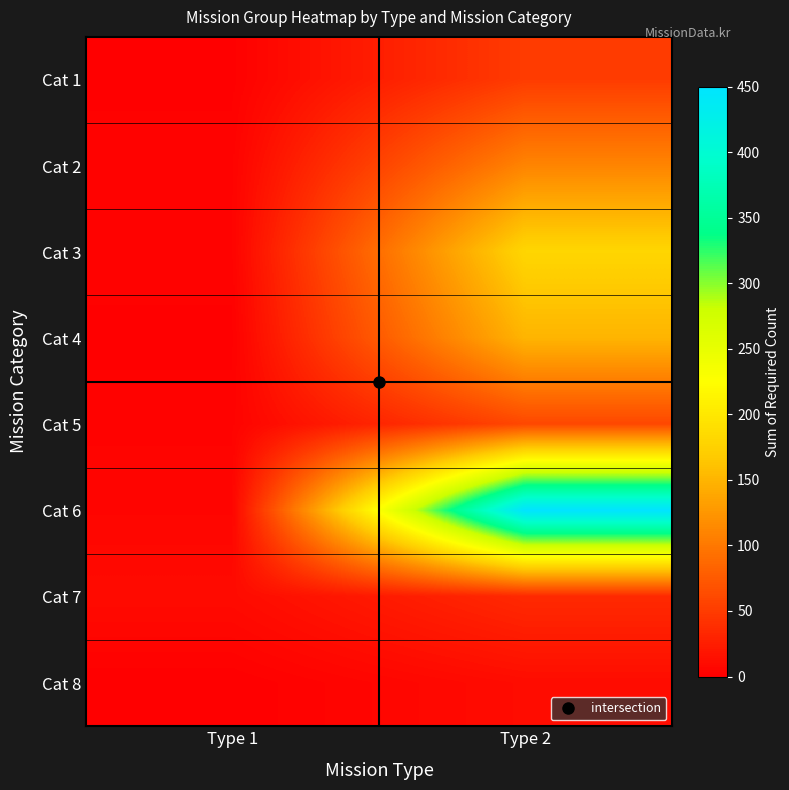

Between Type 2 and Type 1, which is larger?

Type 2